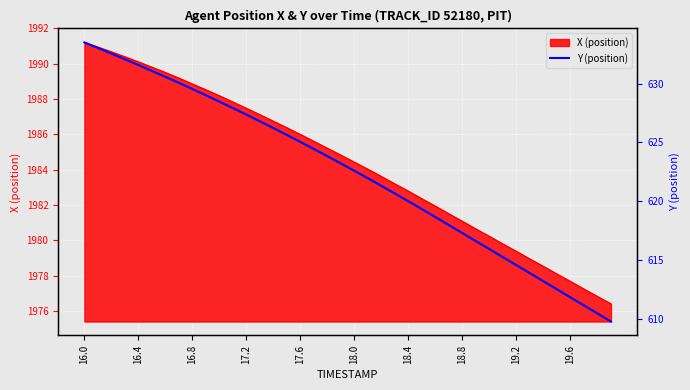

Reading right to left, extract all data points from this chart.

609.8	610.4	611.1	611.8	612.5	613.2	613.9	614.5	615.2	615.9	616.6	617.3	618.0	618.6	619.3	620.0	620.6	621.3	621.9	622.6	623.2	623.8	624.4	625.0	625.6	626.2	626.8	627.4	627.9	628.5	629.0	629.5	630.1	630.6	631.1	631.6	632.1	632.6	633.0	633.5